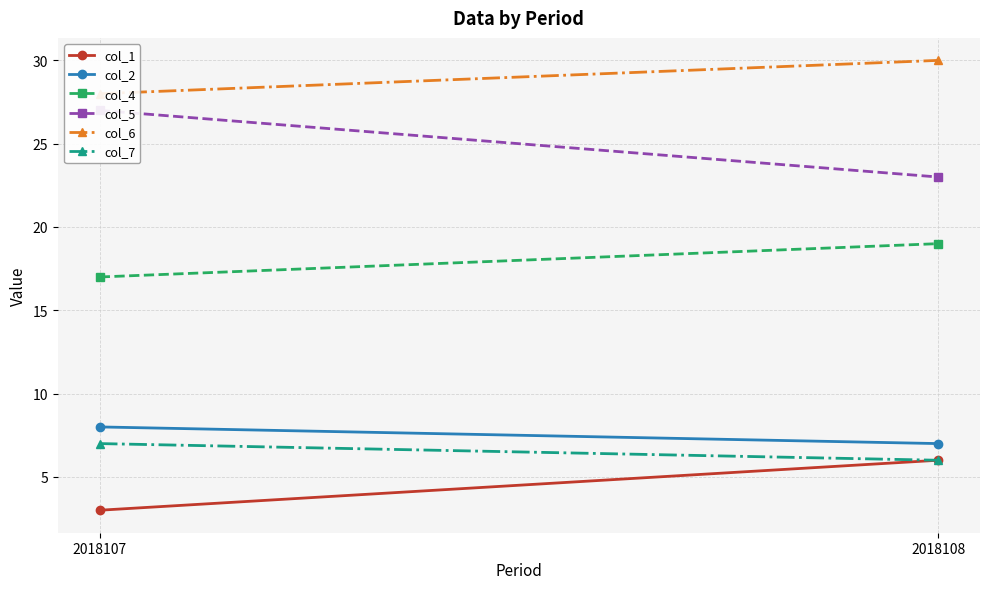

What is the average value of the col_7 series?

6